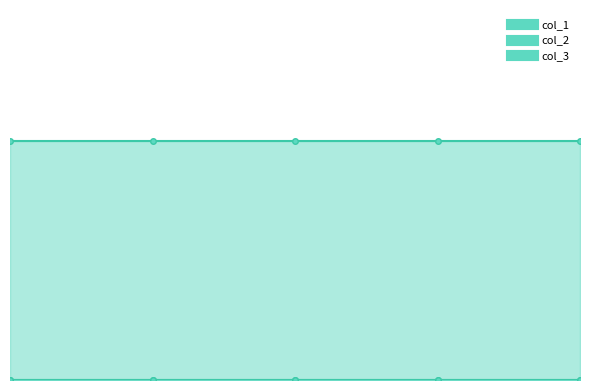

List the series in order of their peak value, highest first.

col_3, col_1, col_2